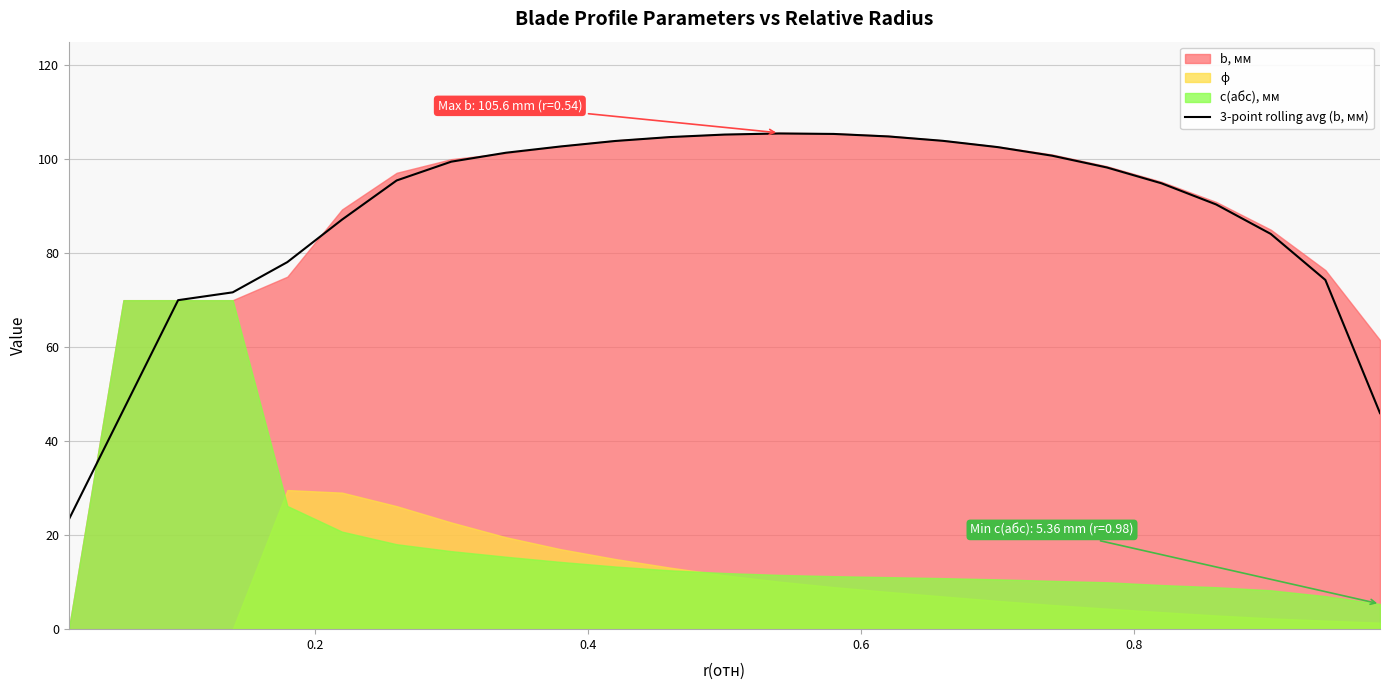

What is the lowest value of the 3-point rolling avg (b, мм) series?

23.3